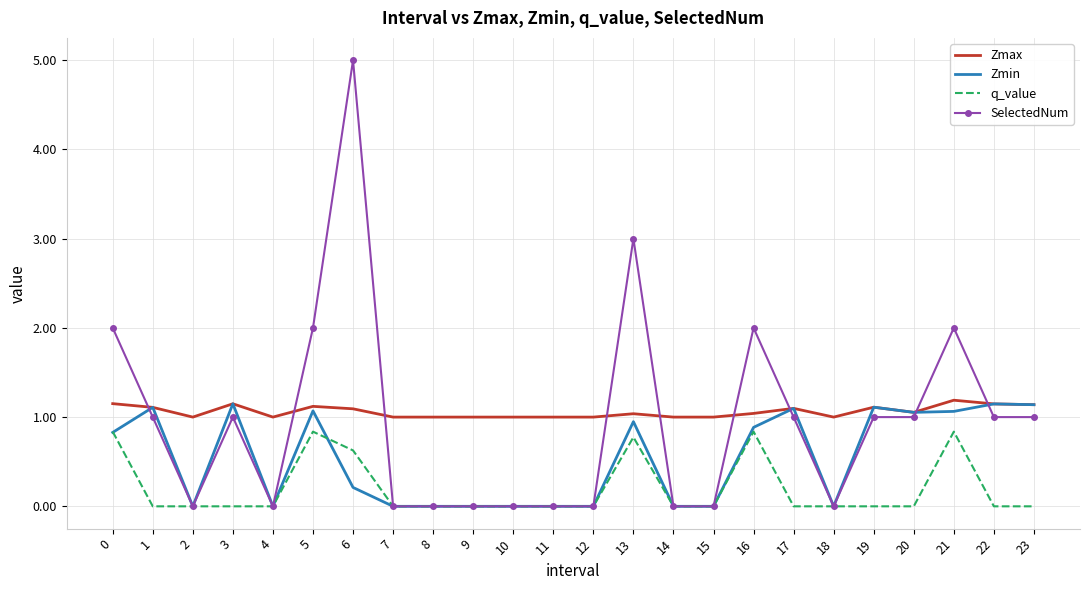

True or false: SelectedNum has more than 0 points higher than both neighbors.

True